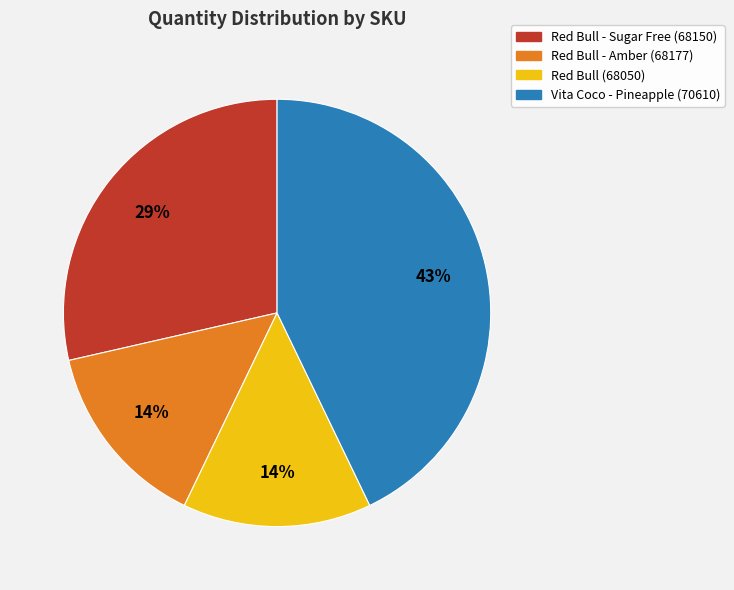

To the nearest percent, what percentage of the pie is Red Bull - Amber (68177)?

14%